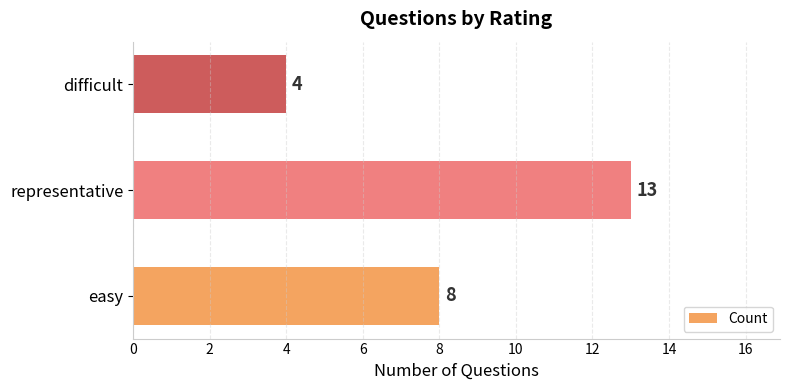

The chart shows a value of 7 at difficult. True or false?

False